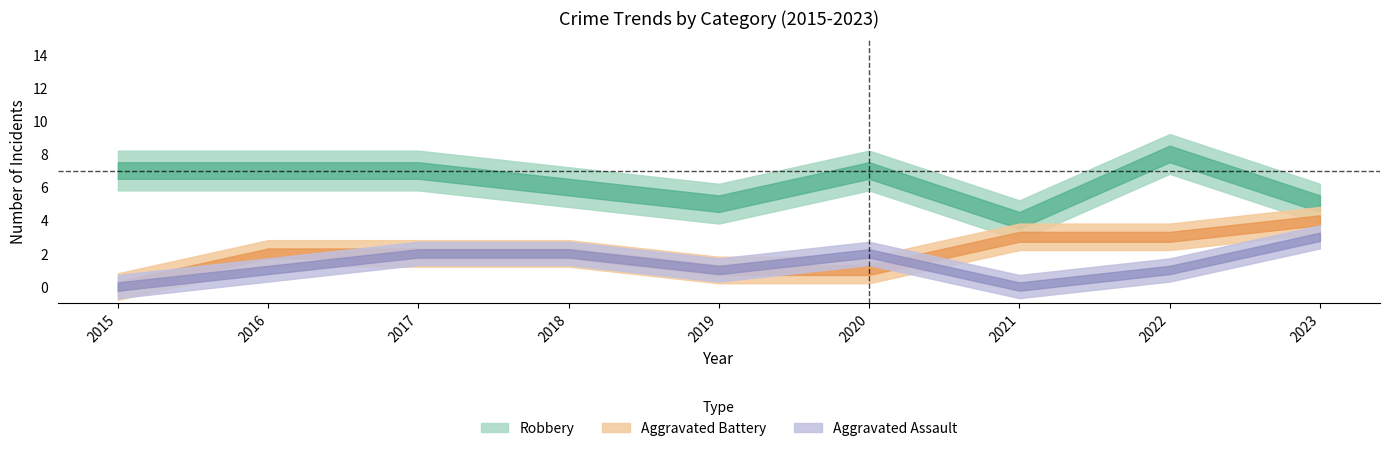

Reading left to right, transcribe all the data shown in this chart.

Aggravated Assault: 2015=0	2016=1	2017=2	2018=2	2019=1	2020=2	2021=0	2022=1	2023=3
Aggravated Battery: 2015=0	2016=2	2017=2	2018=2	2019=1	2020=1	2021=3	2022=3	2023=4
Robbery: 2015=7	2016=7	2017=7	2018=6	2019=5	2020=7	2021=4	2022=8	2023=5
Total: 2015=7	2016=10	2017=11	2018=10	2019=7	2020=10	2021=7	2022=12	2023=12